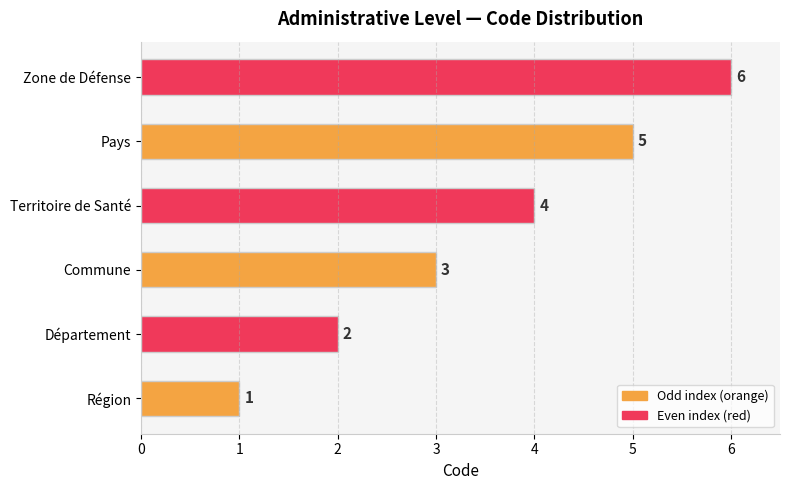

List the labels in order of value, largest first.

Zone de Défense, Pays, Territoire de Santé, Commune, Département, Région